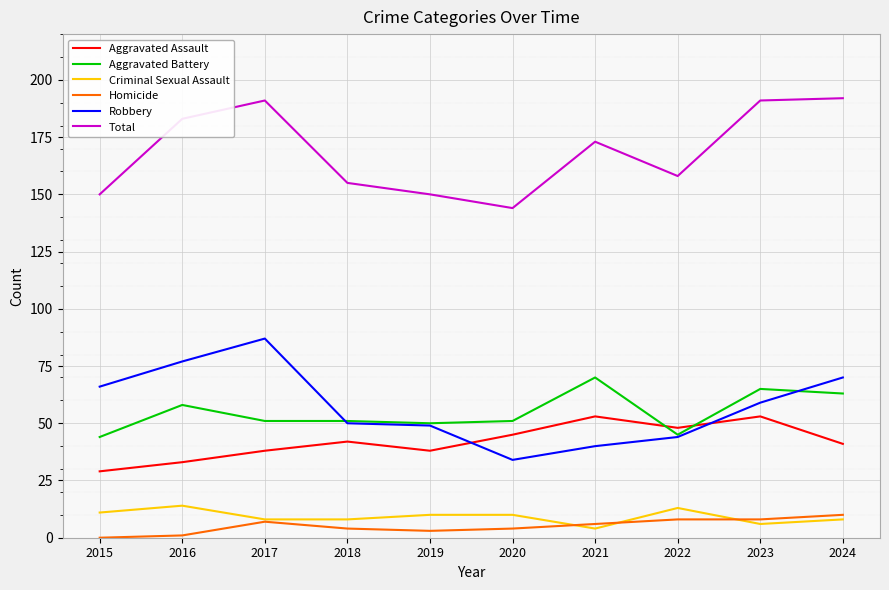

What is the maximum value shown in the chart?

192